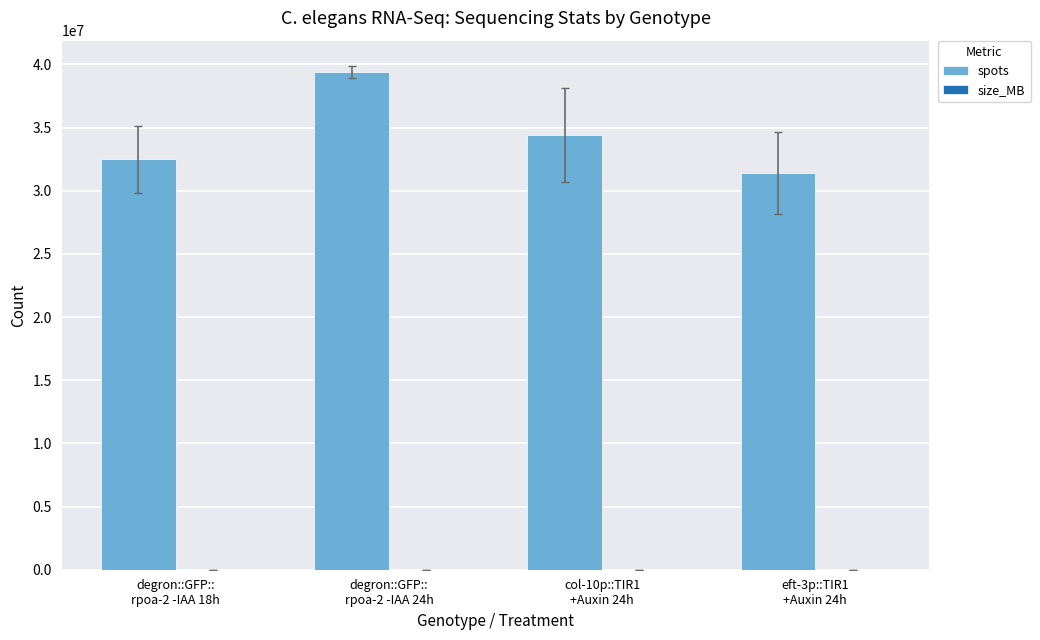

Are the bars grouped side by side (vs. stacked)?

Yes